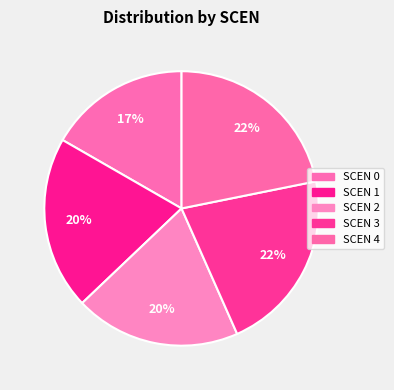

Rank the categories by value from lowest to highest.

0, 2, 1, 3, 4